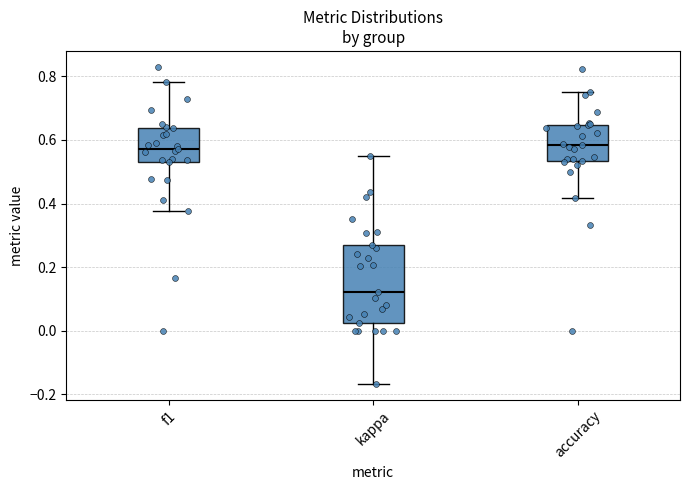

Comparing the boxes themselves (not the whiskers), which one is the tallest?

kappa